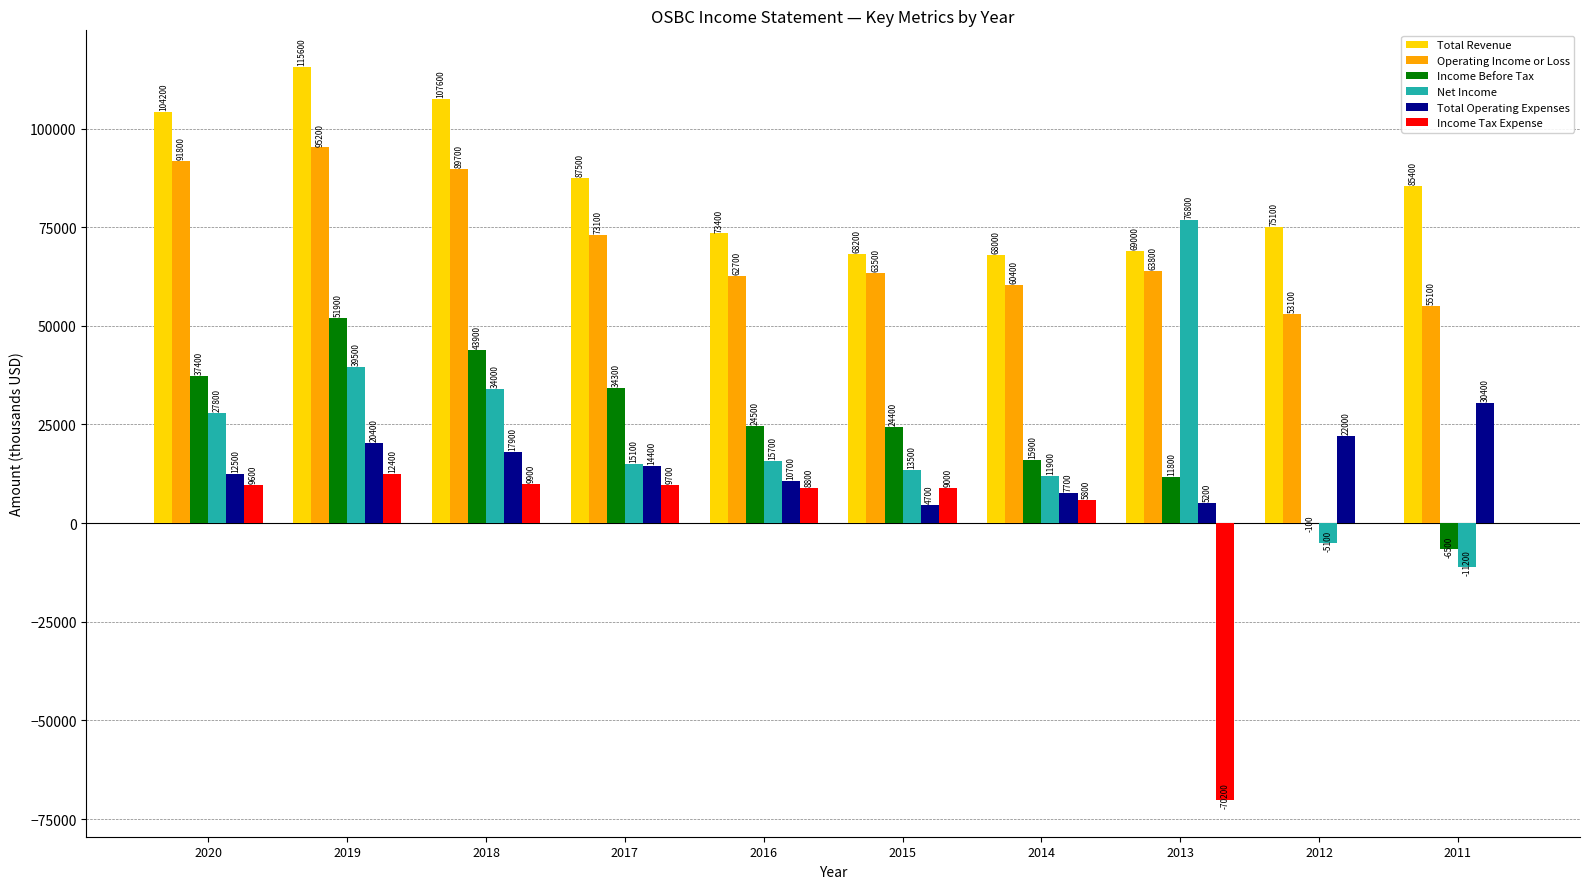

What is the total value across all series at 2016?

195800